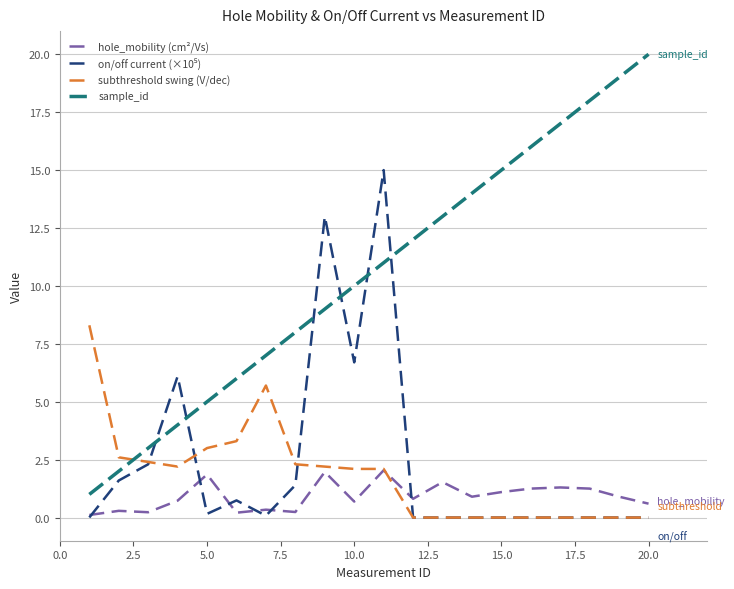

Count the number of data series in this chart.

4